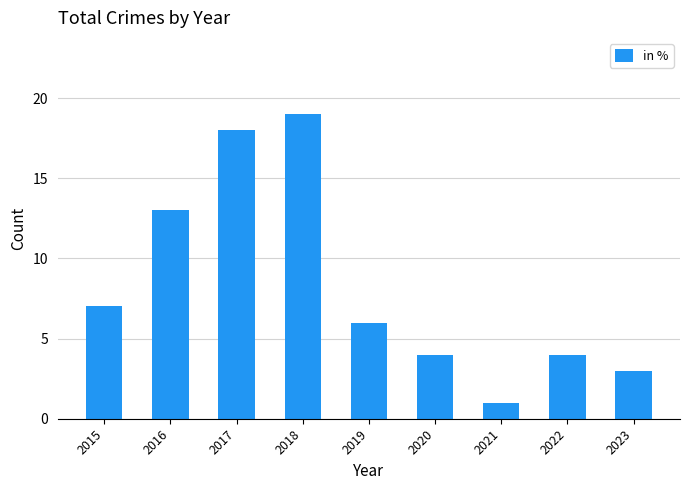

How many distinct data groups are displayed?

1